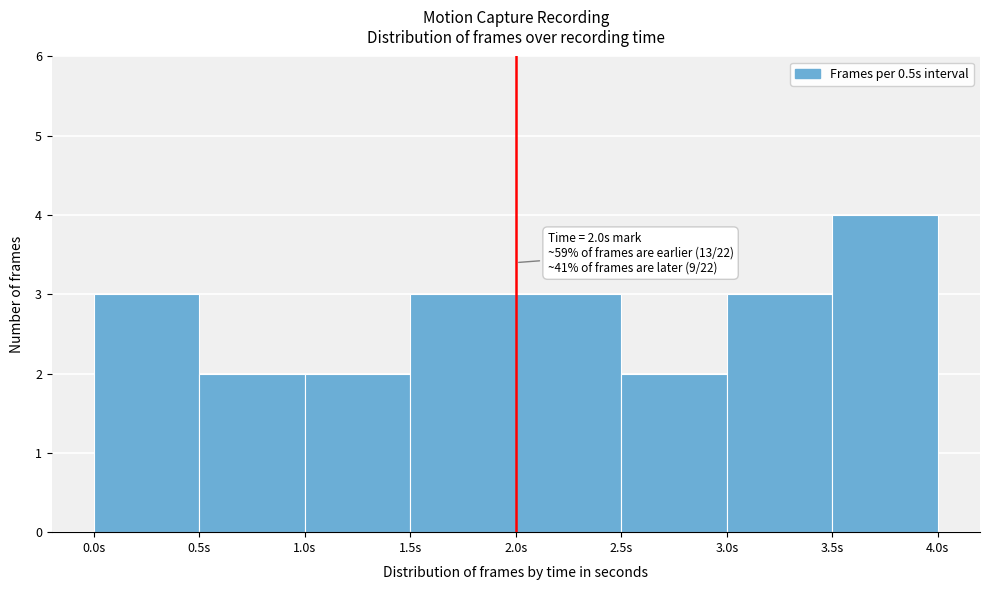

Which range on the x-axis has the tallest bar?

3.5 to 4.0